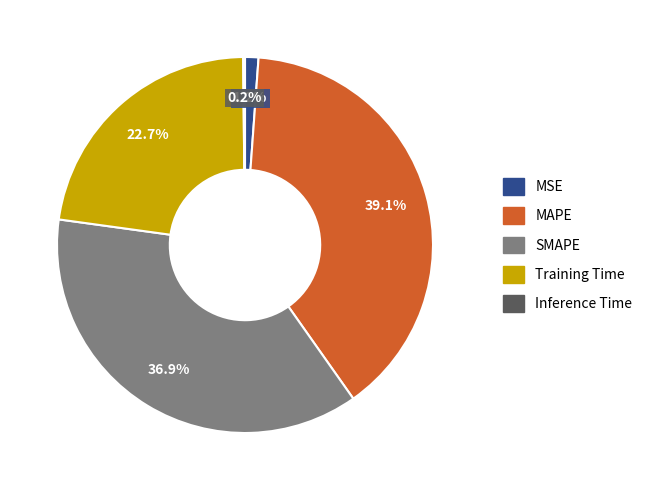

Does MAPE account for over 50% of the chart?

No